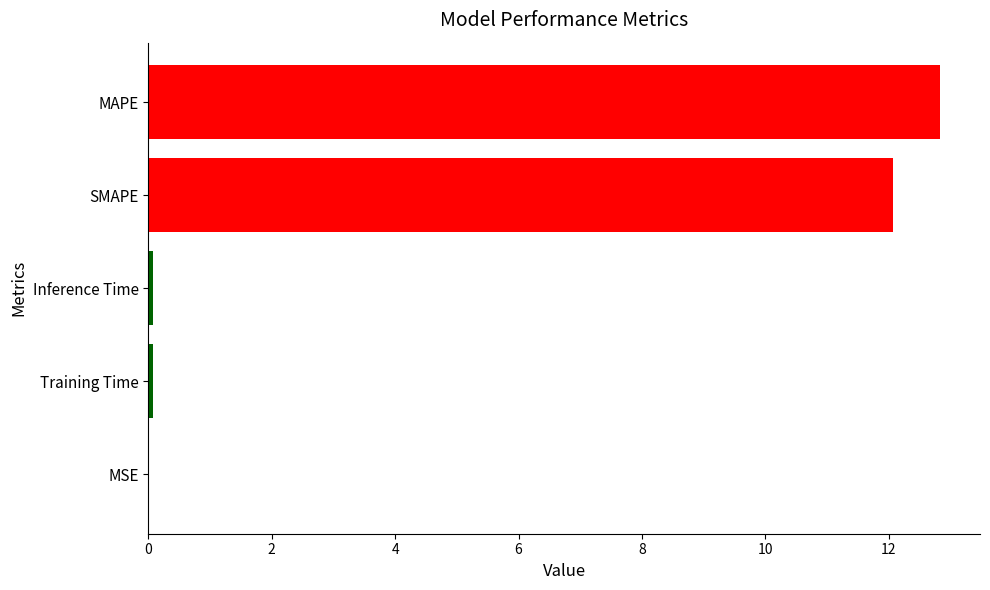

What is the change in value from SMAPE to MAPE?

+0.8